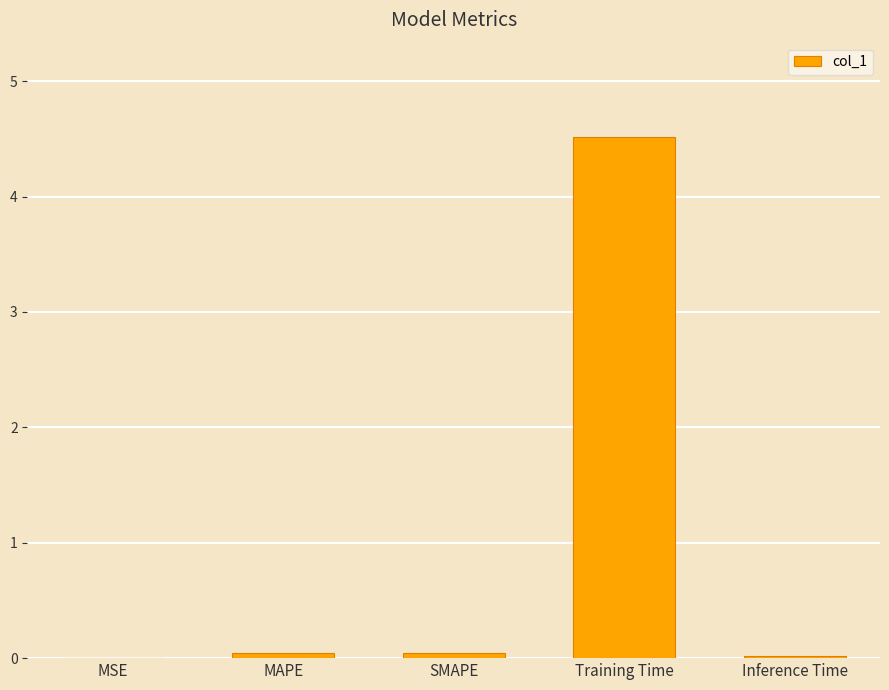

What is the sum of all values?

4.6